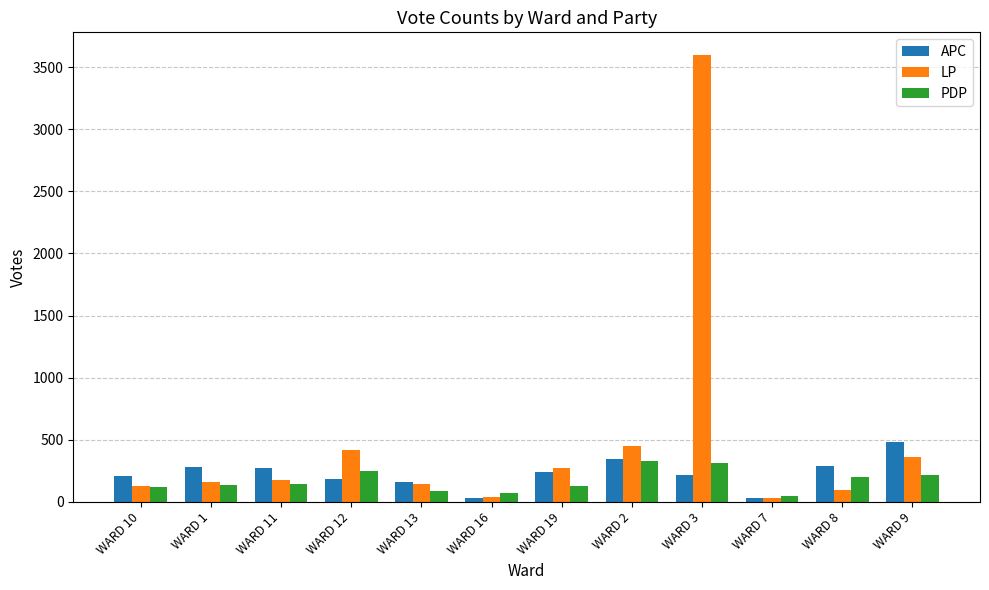

True or false: APC has a value of 214 at WARD 3.

True